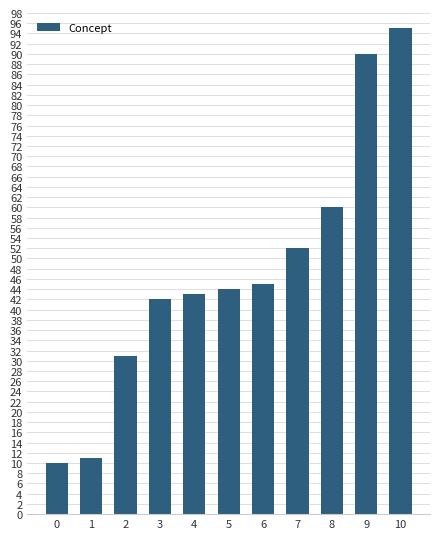

How many categories are shown in the chart?

11